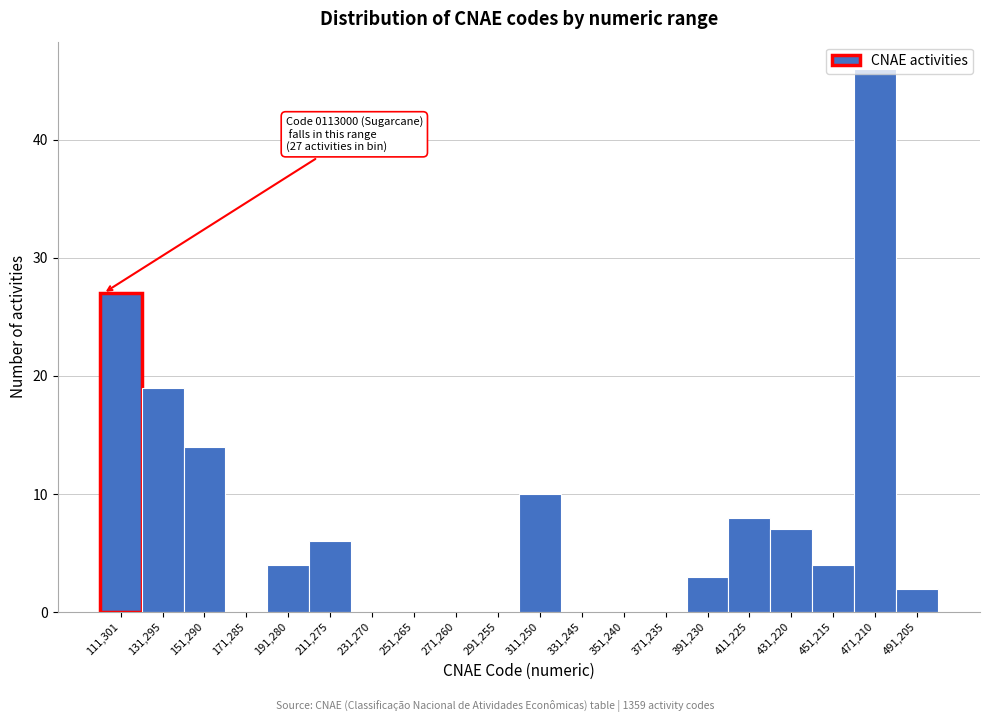

The chart shows a value of 24 at 271,260. True or false?

False